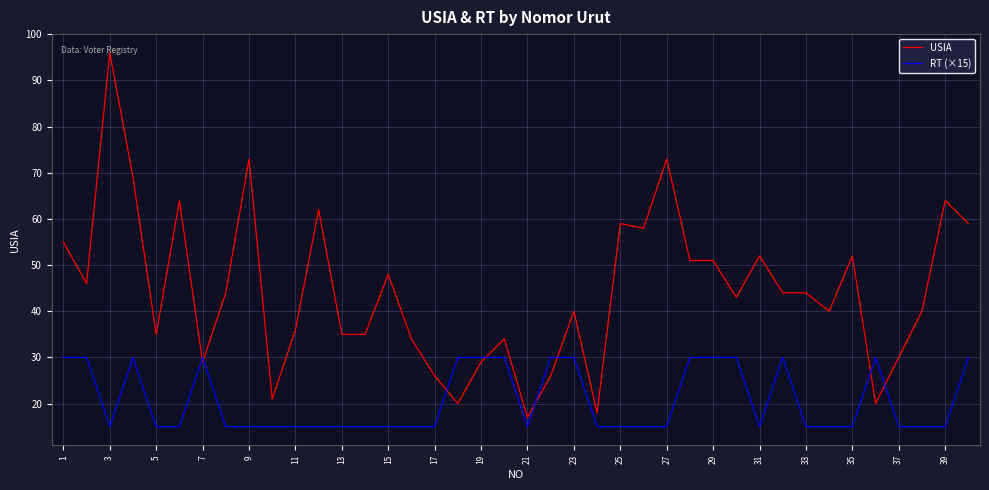

What is the difference between the second highest and second lowest values in the USIA series?

55